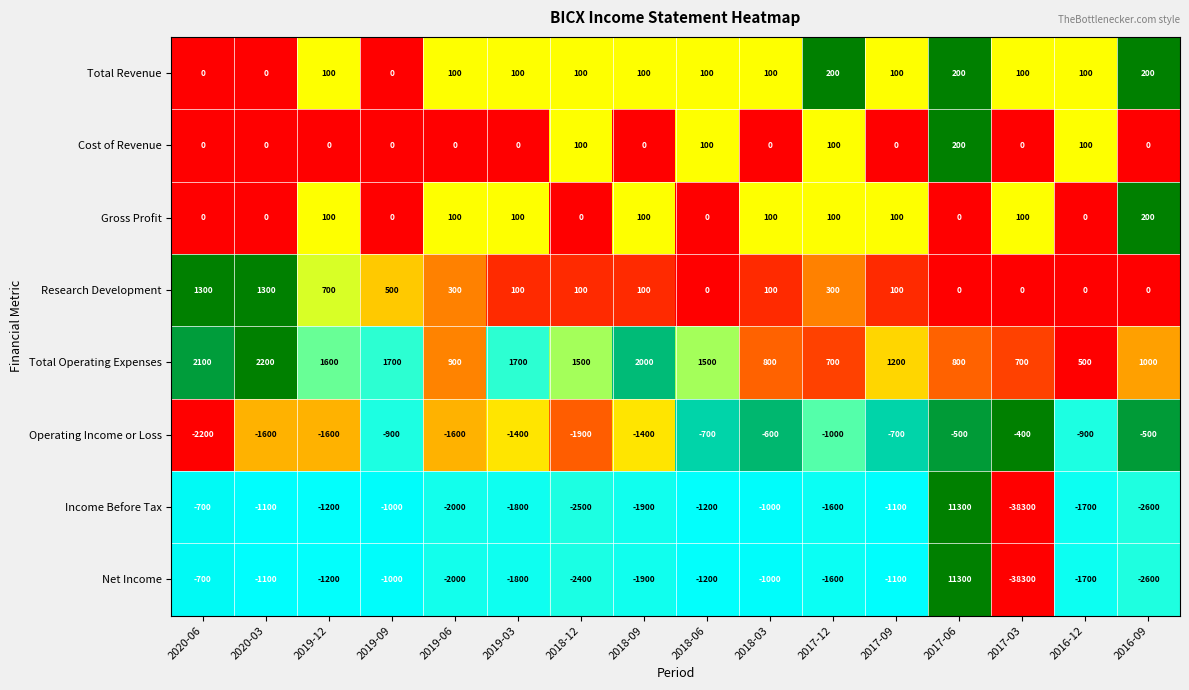

True or false: Income Before Tax has a value of -1792 at 2017-09.

False